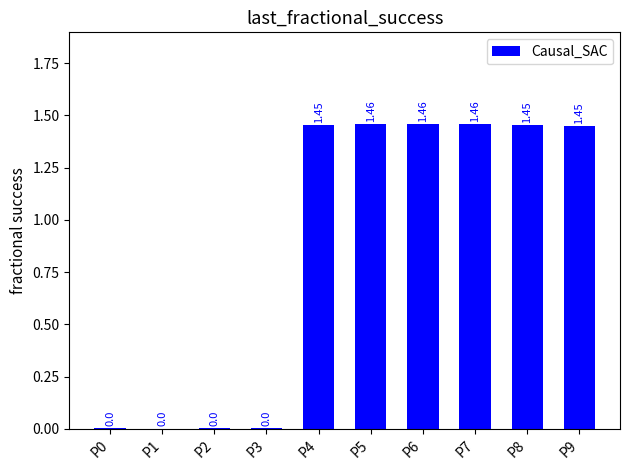

How many values exceed 1?

6